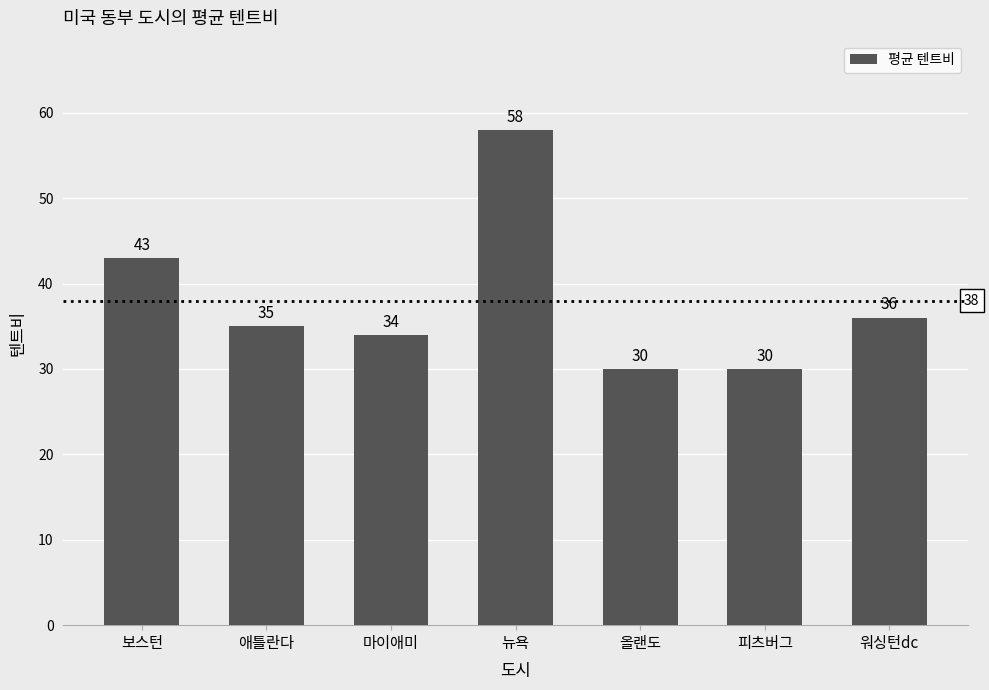

Which category has the highest value across all series?

뉴욕